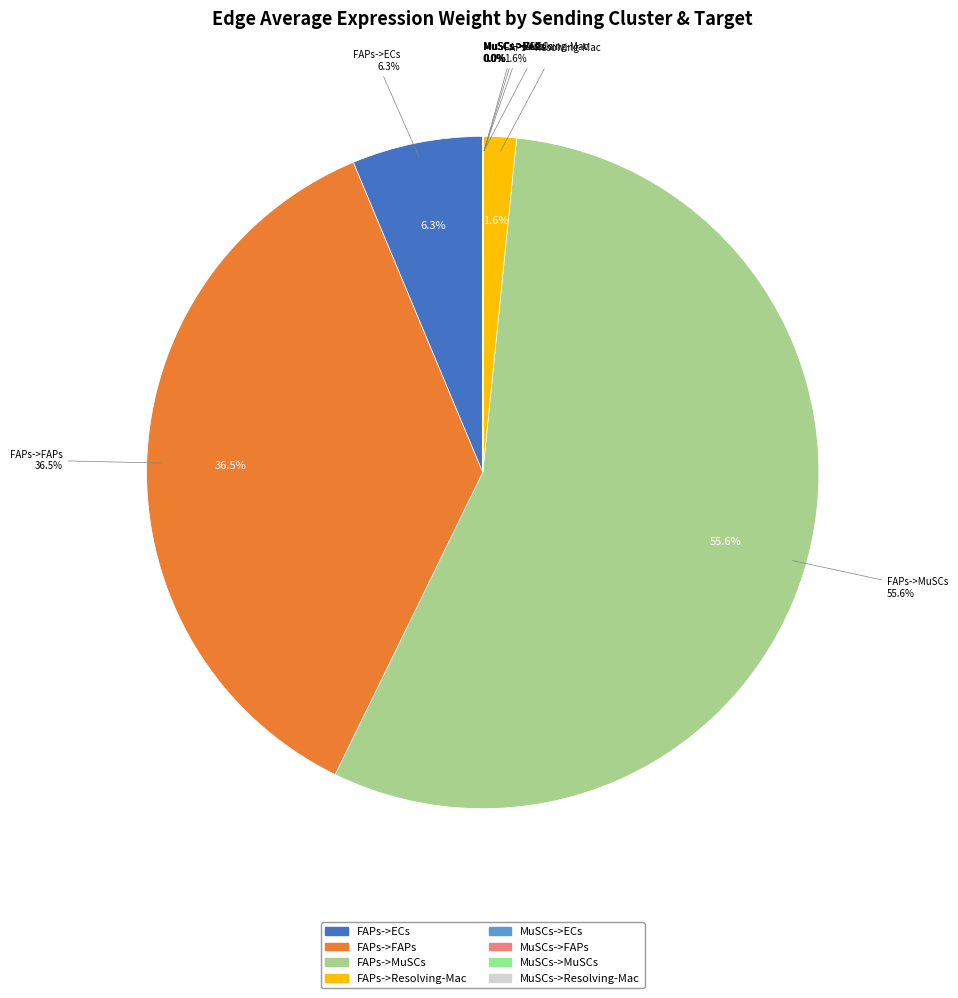

Is it true that MuSCs->ECs is 10% of the pie?

False